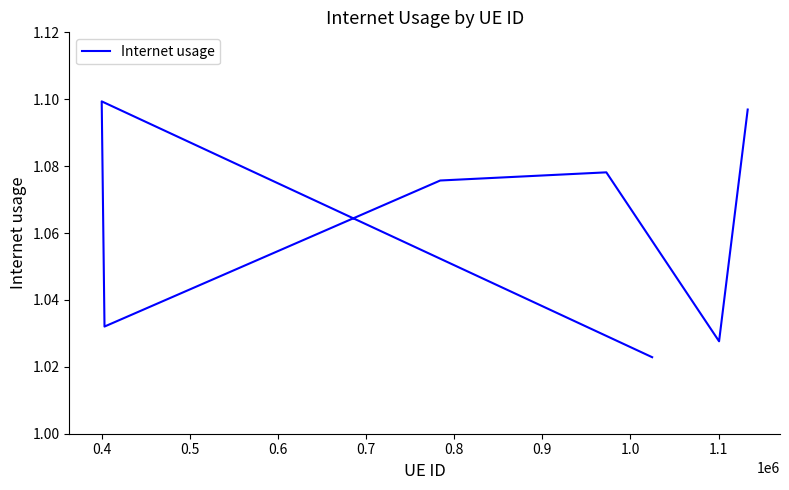

What is the change in value from 0.5 to 0.9?

+0.1